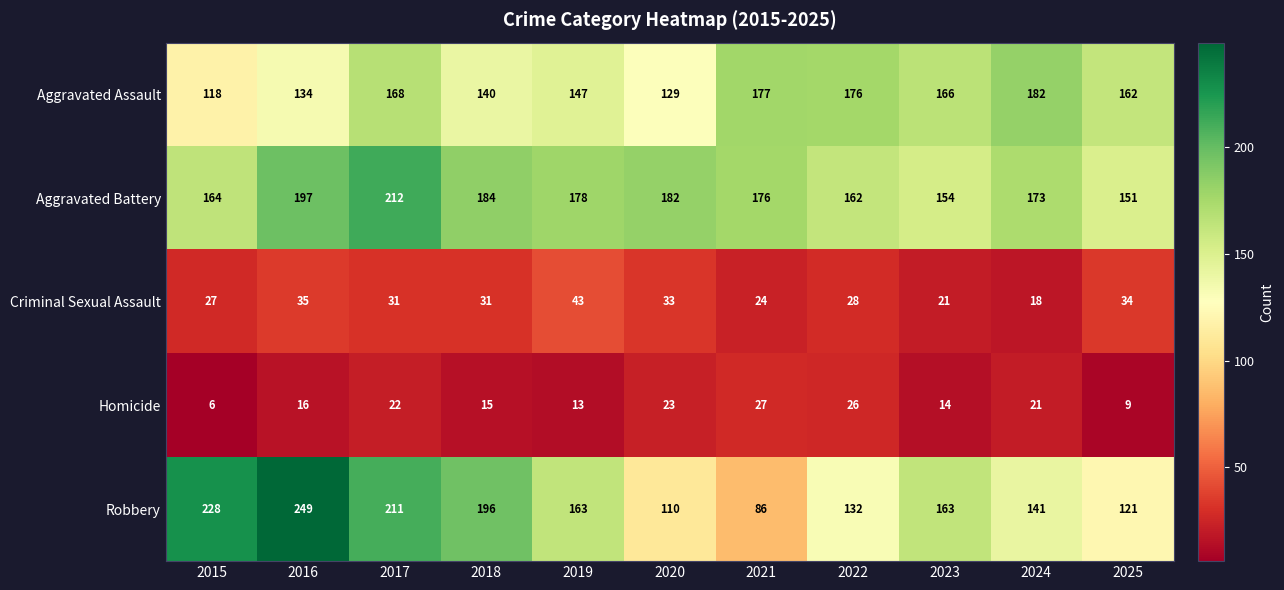

What is the minimum value for Homicide?

6